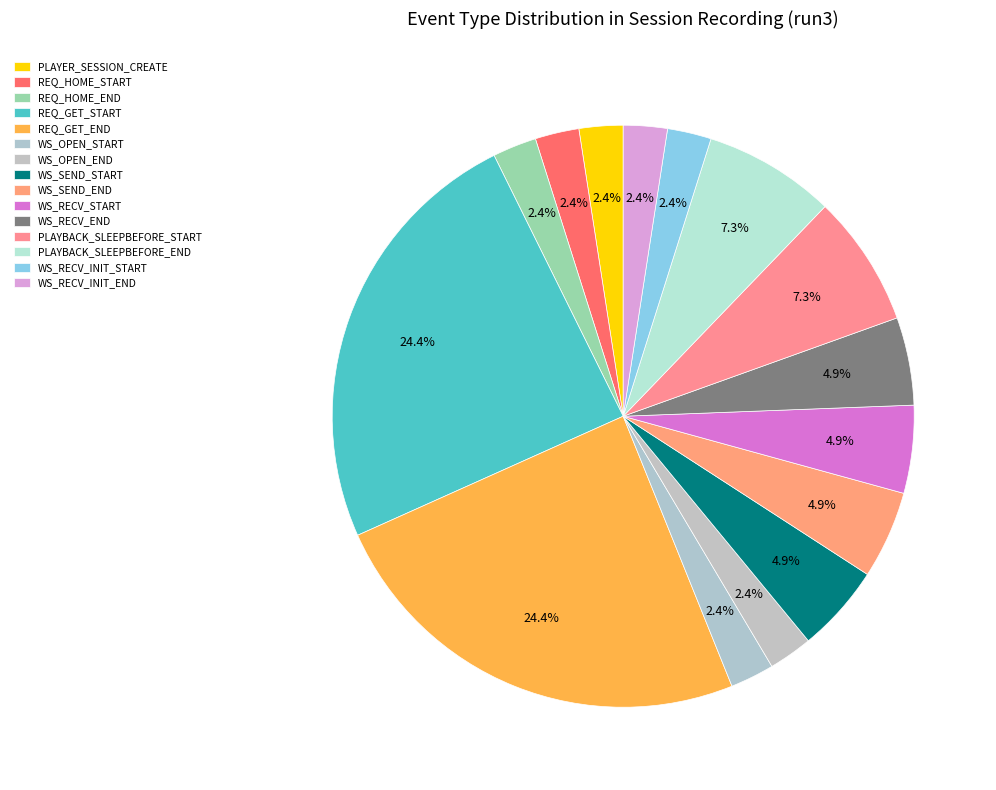

How much of the chart is everything except PLAYBACK_SLEEPBEFORE_END?

92.7%